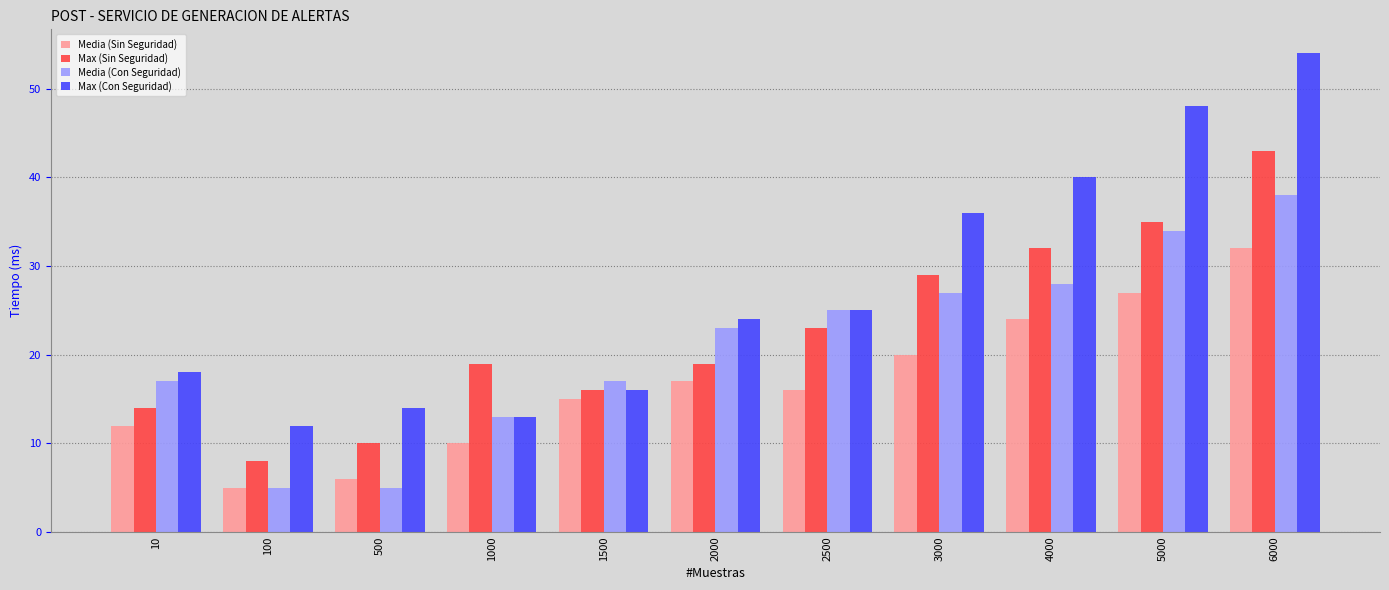

The Media (Sin Seguridad) series shows 33 at 3000. True or false?

False